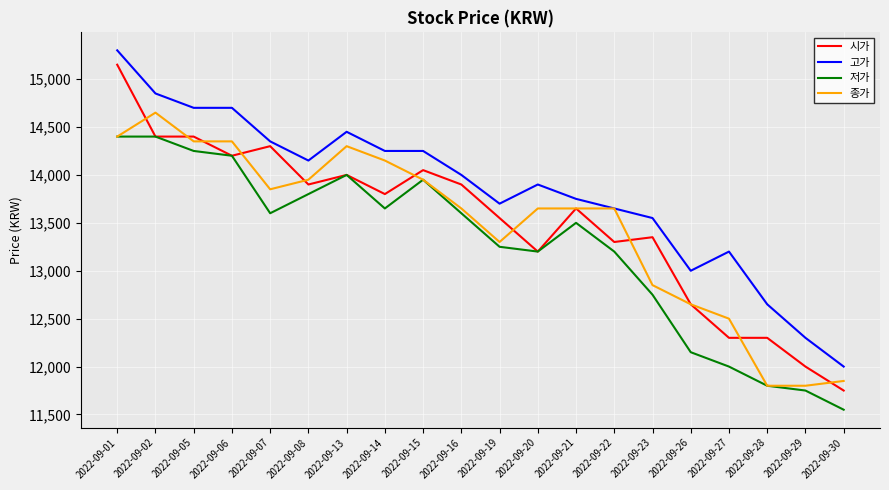

The 저가 series shows 22255 at 2022-09-06. True or false?

False